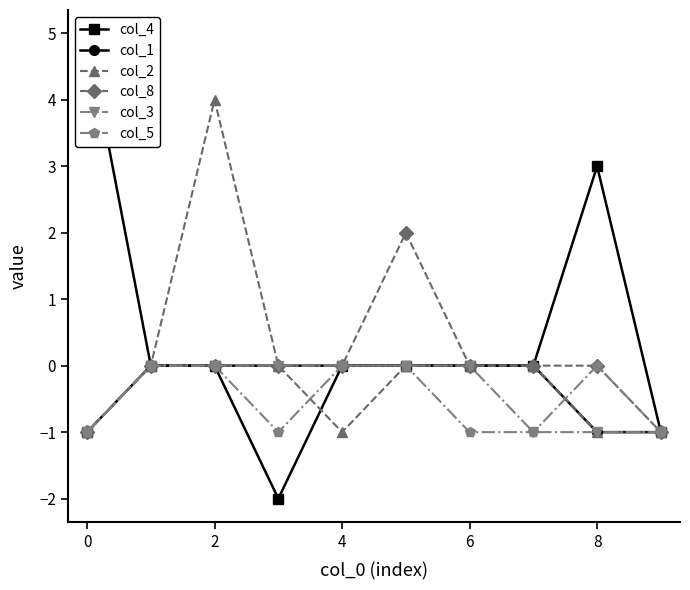

At which category is the sum across all series the highest?

2